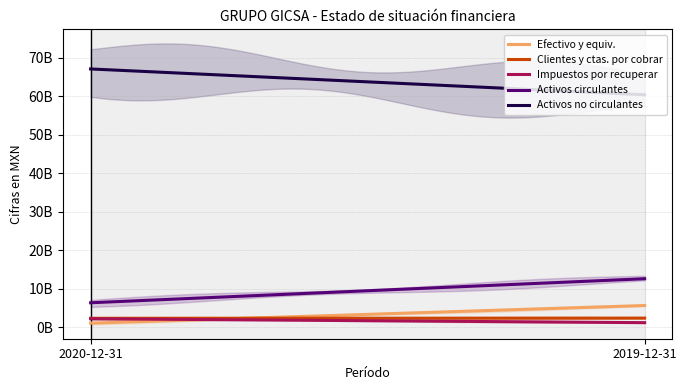

What is the minimum value for Activos no circulantes?

60362841000